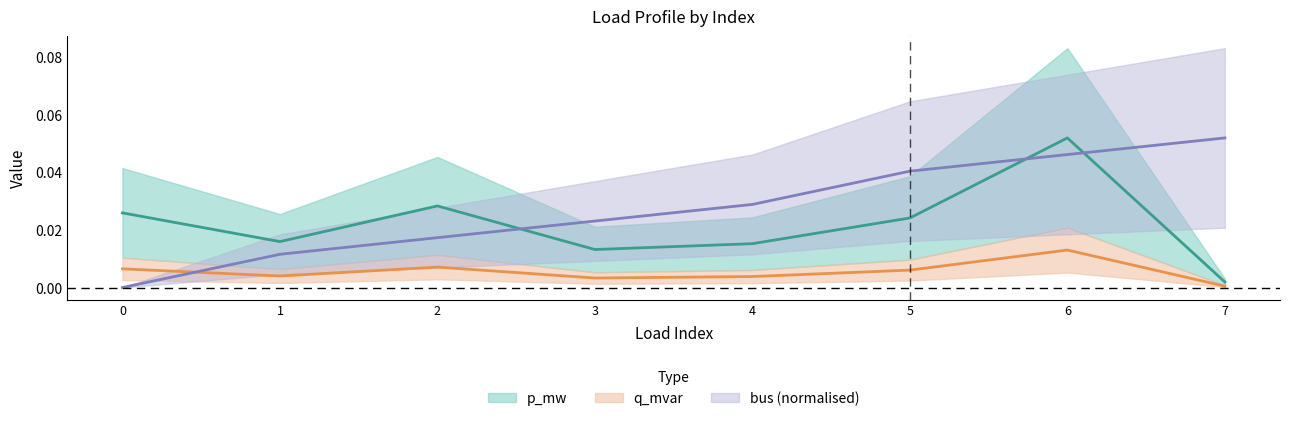

Which category has the highest value across all series?

6